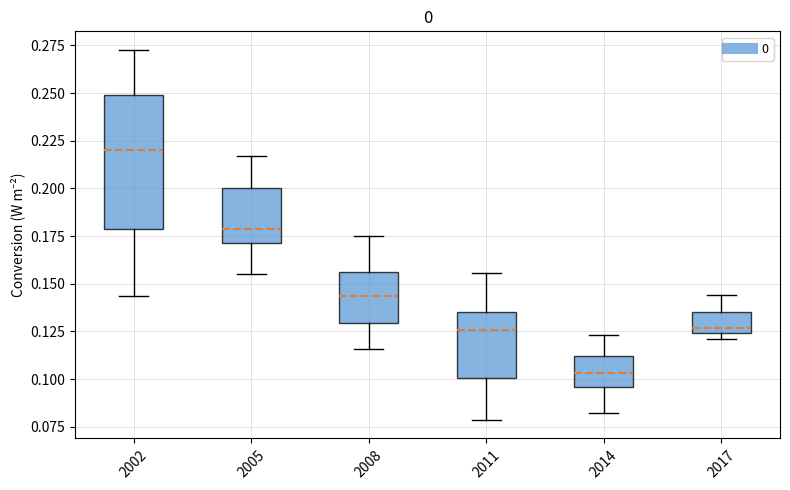

Which box's median line is the highest?

2002